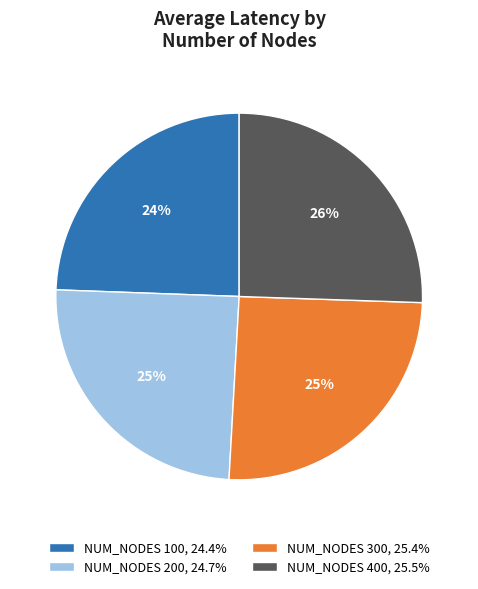

What is the largest slice in the pie chart?

NUM_NODES 300